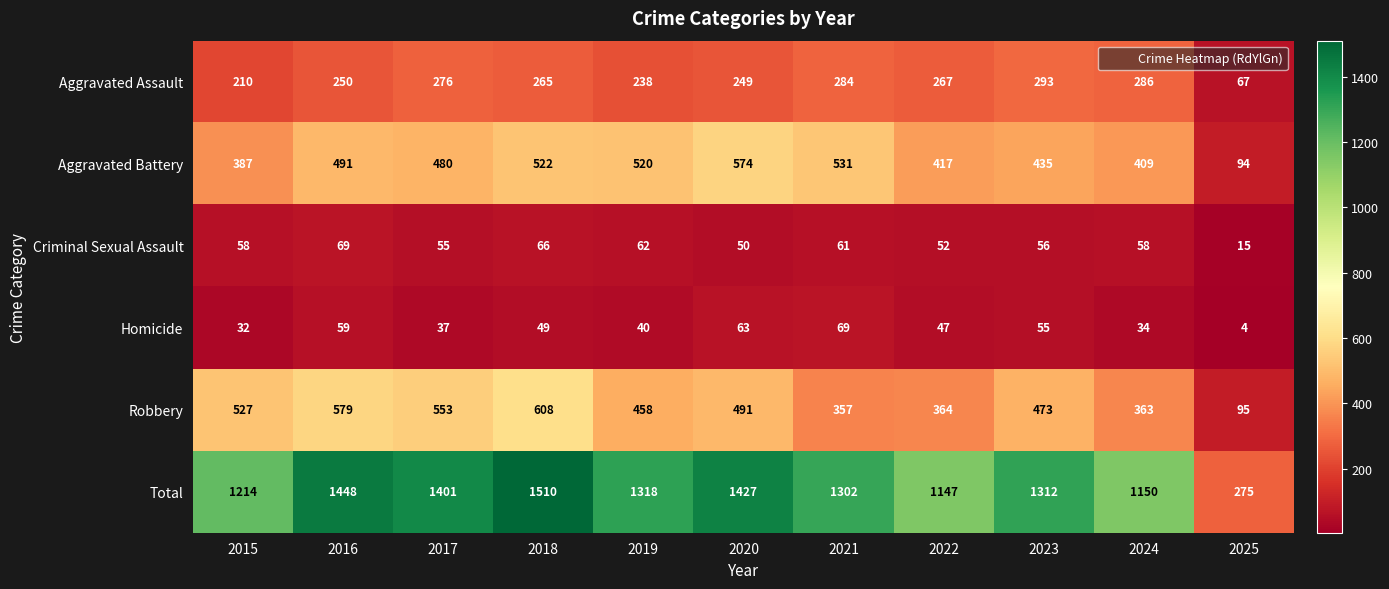

Is it true that Total equals 573 at 2015?

False